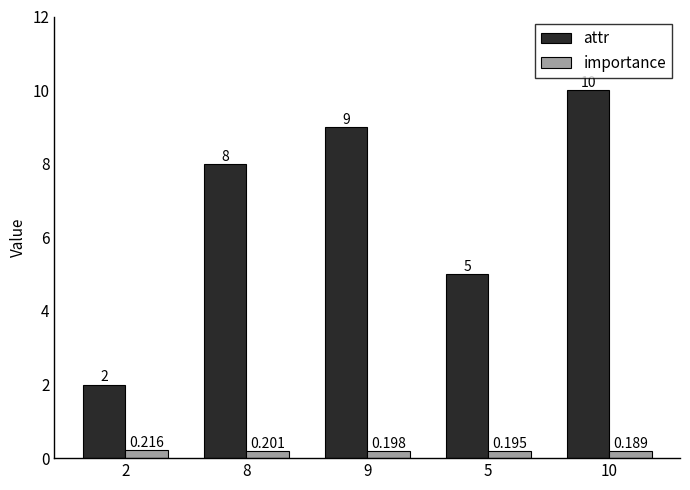

Is it true that attr equals 2.0 at 2?

True